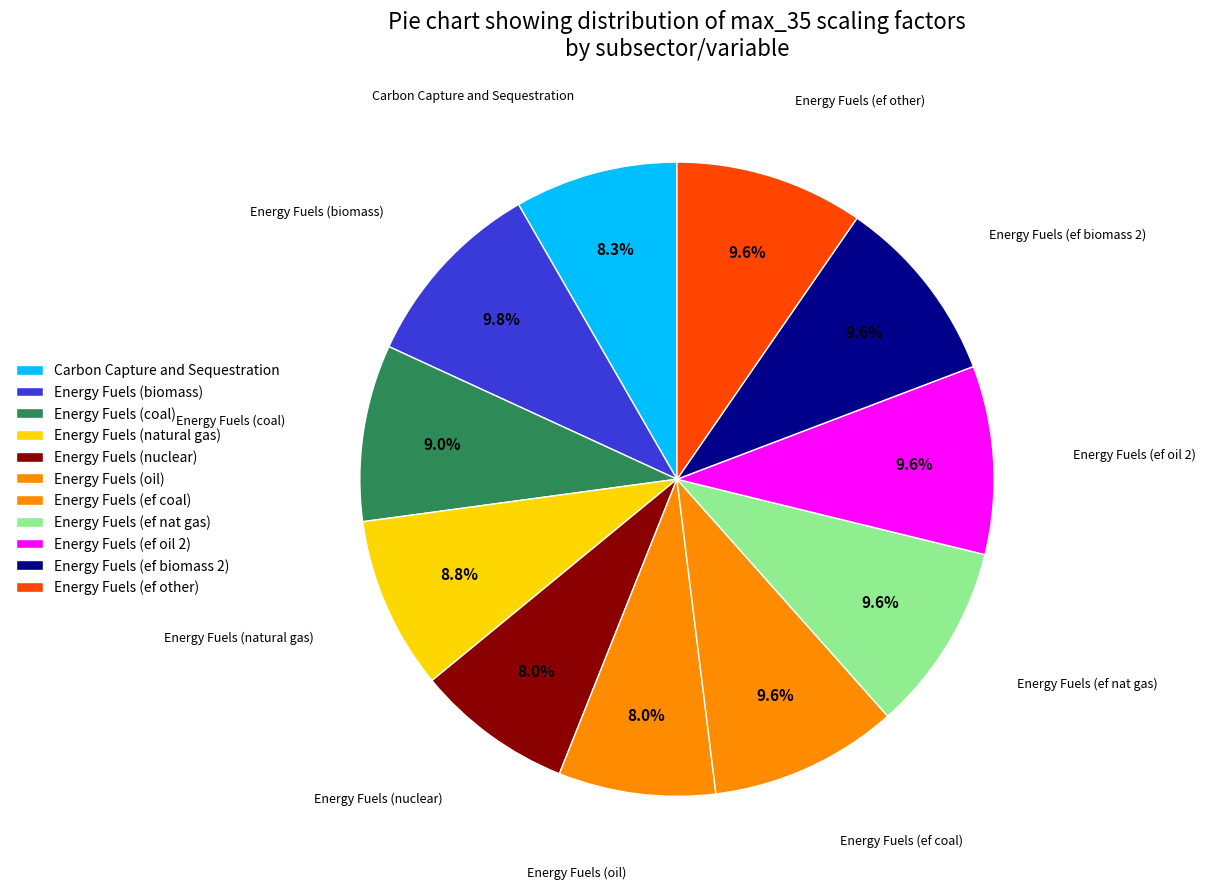

How many segments does this pie chart have?

11